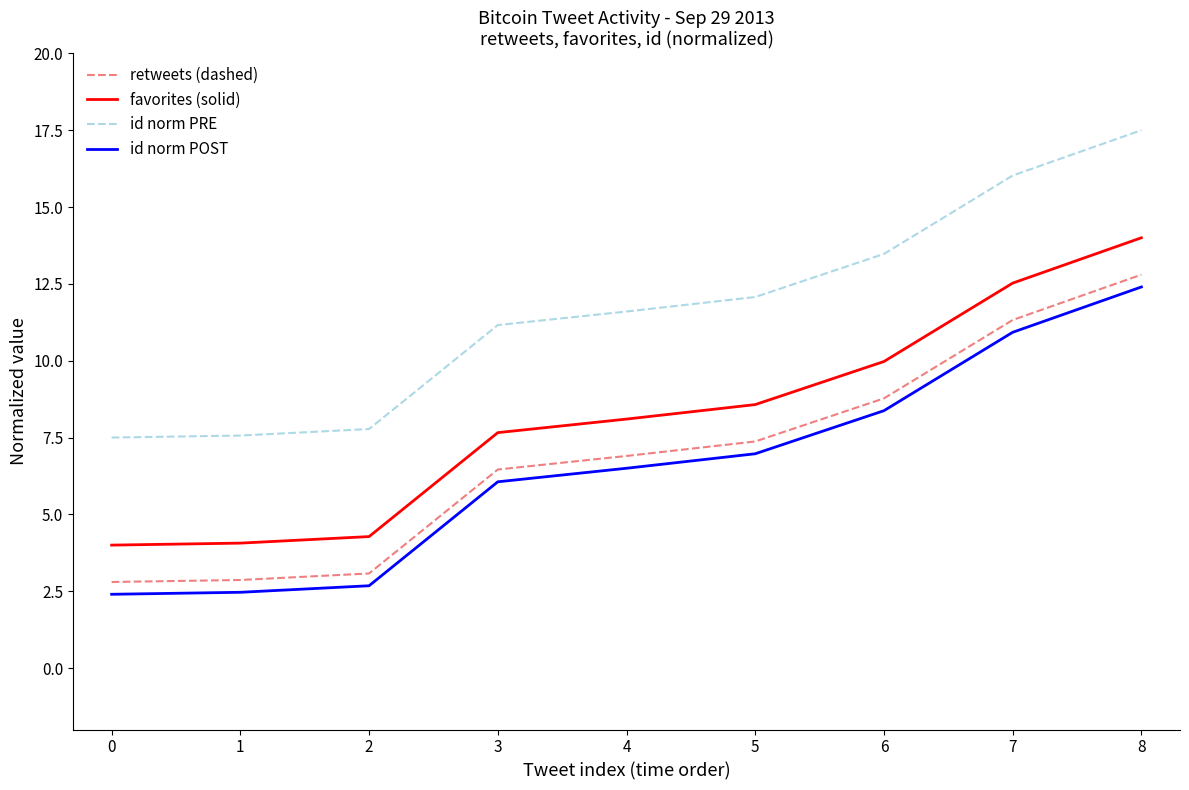

At which label is favorites (solid) closest to 9?

5